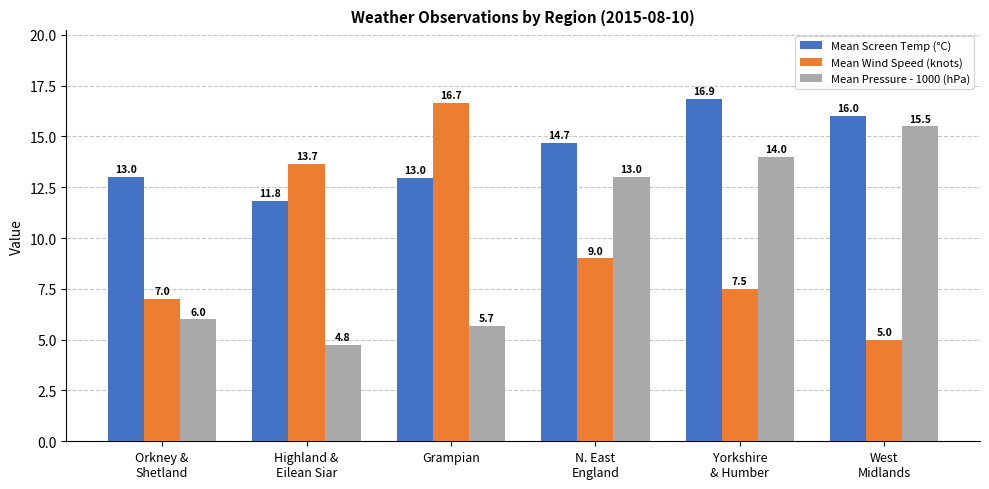

How many series are shown in this chart?

3